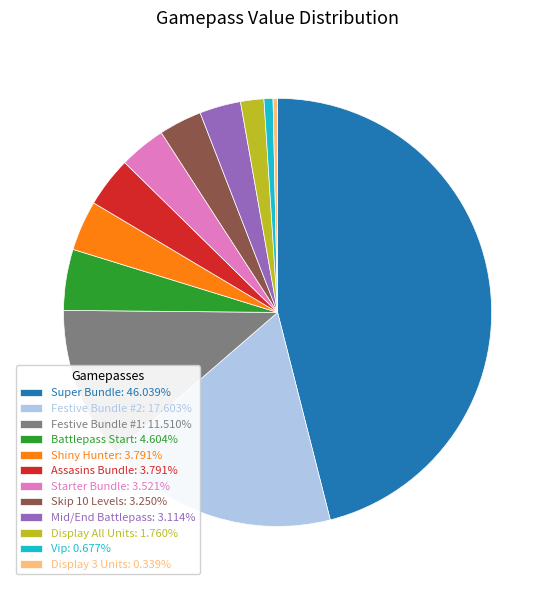

Combined, do Display 3 Units: 0.339% and Assasins Bundle: 3.791% account for over 50%?

No